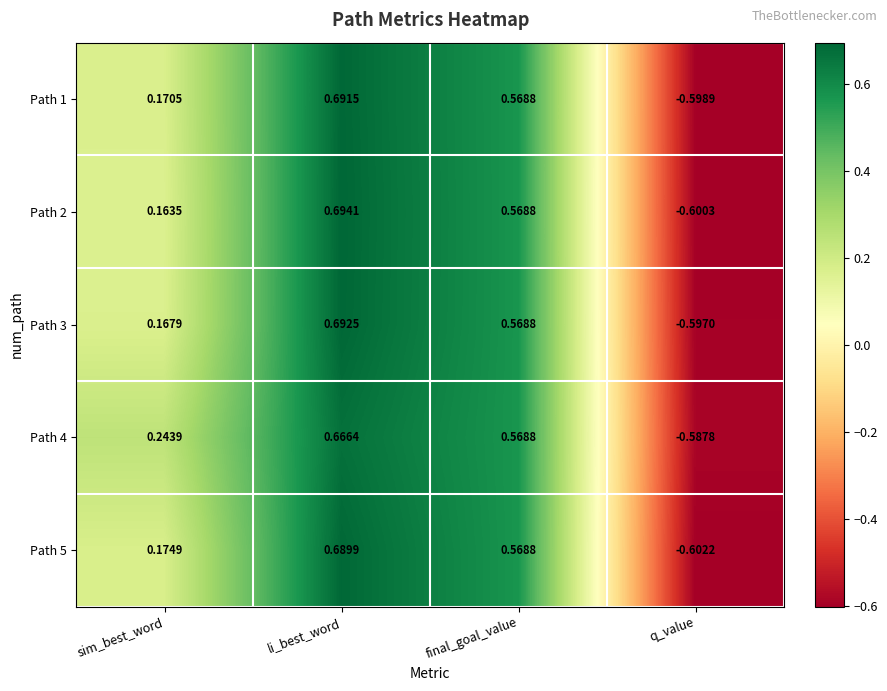

Which series has the largest total across all categories?

Path 4